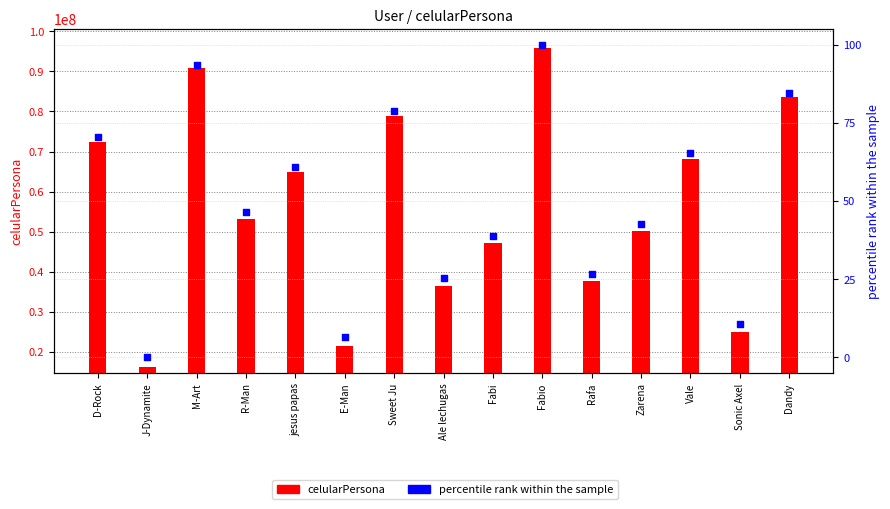

Which series has the widest spread of Y values?

celularPersona